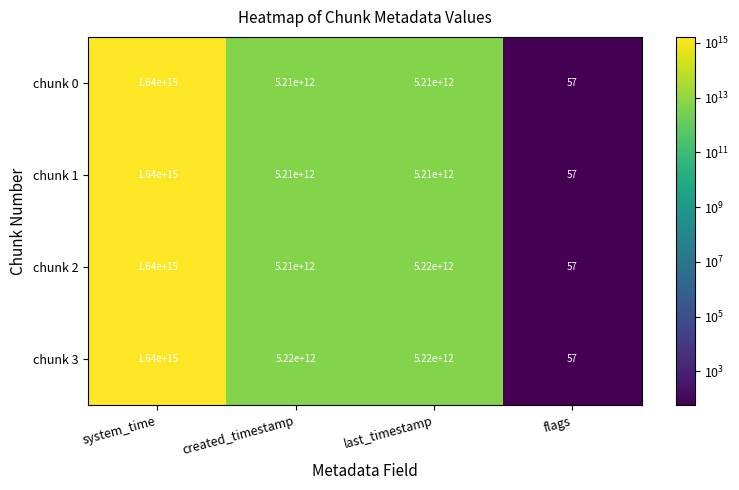

Which series changed the most between created_timestamp and flags?

chunk 3